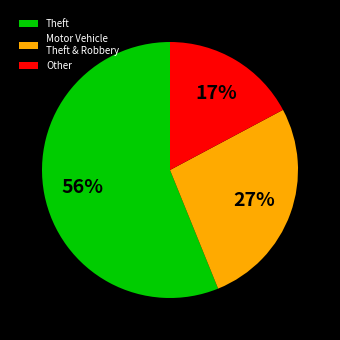

To the nearest percent, what percentage of the pie is Theft?

56%